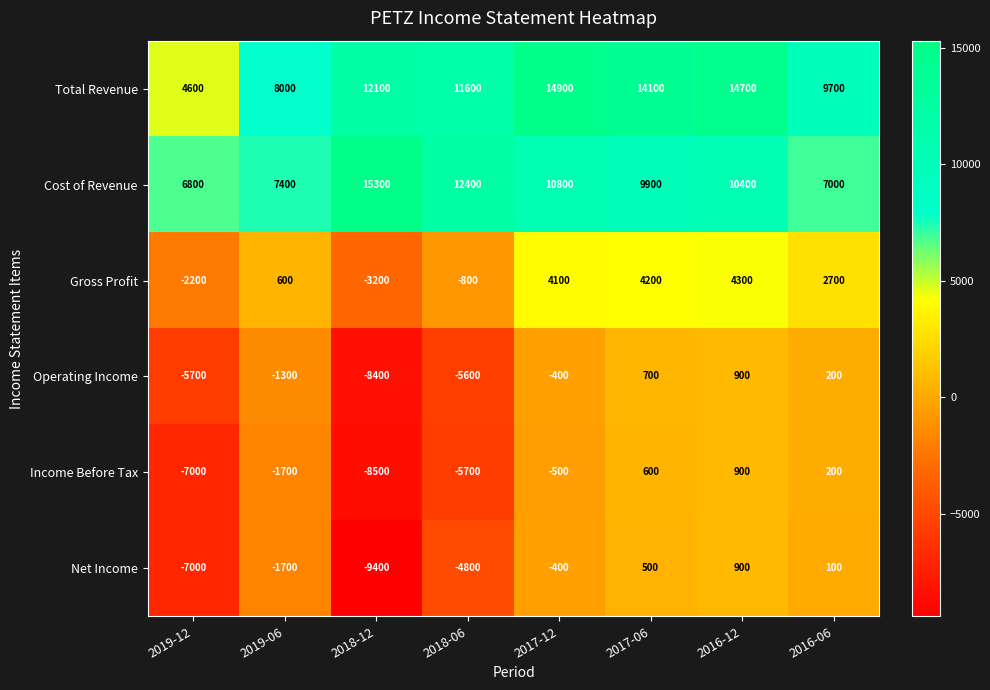

Where does the Cost of Revenue series first go above 10400?

2018-12